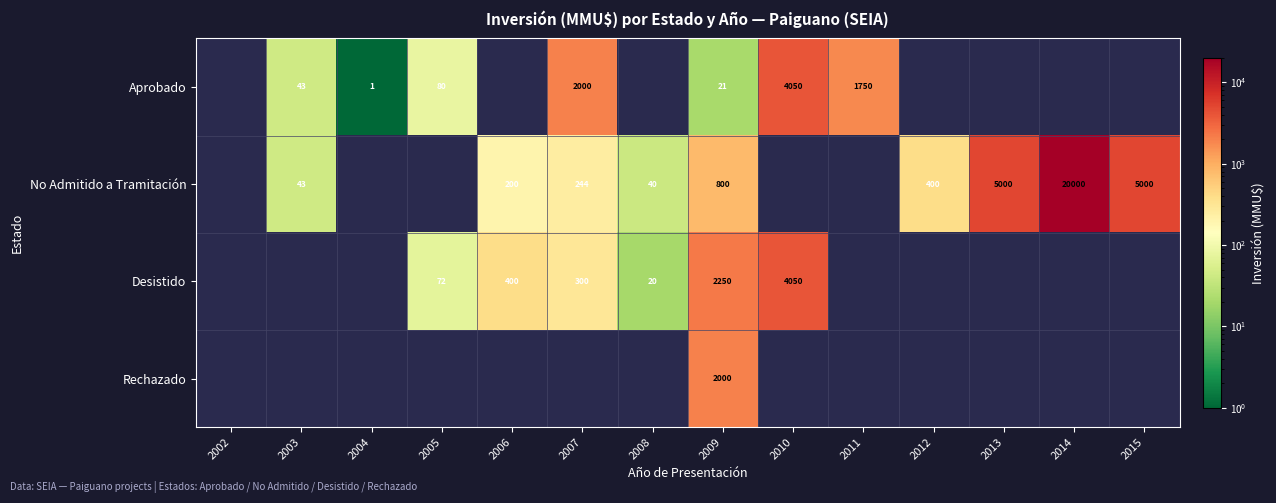

What is the total value across all series at 2009?

5071